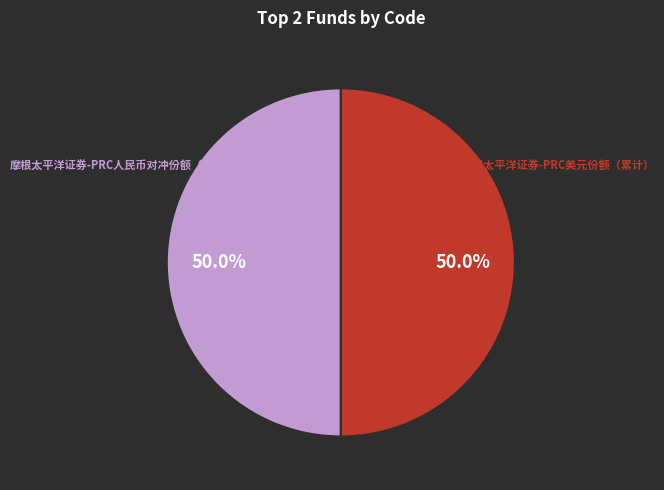

How many slices are in this pie chart?

2